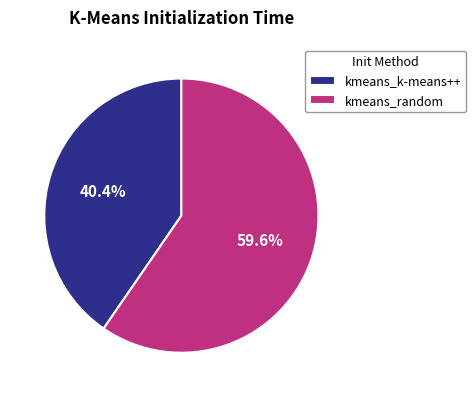

The kmeans_random slice represents 47% of the pie. True or false?

False